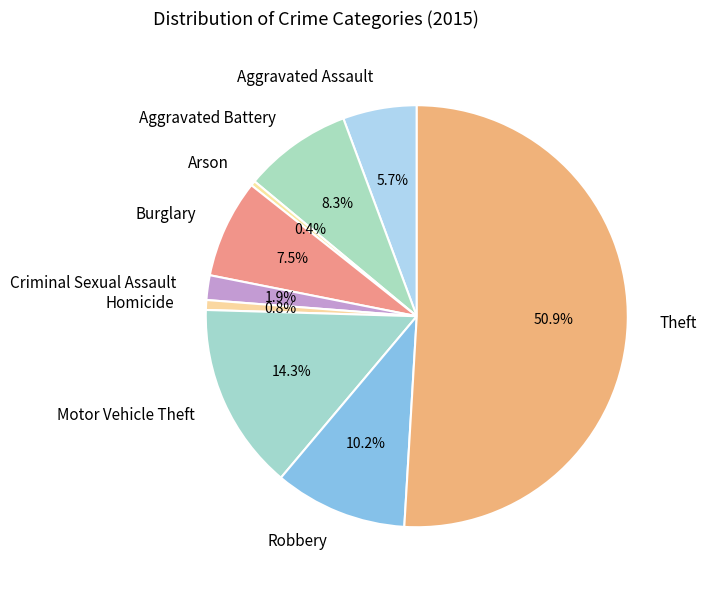

To the nearest percent, what percentage of the pie is Aggravated Assault?

6%